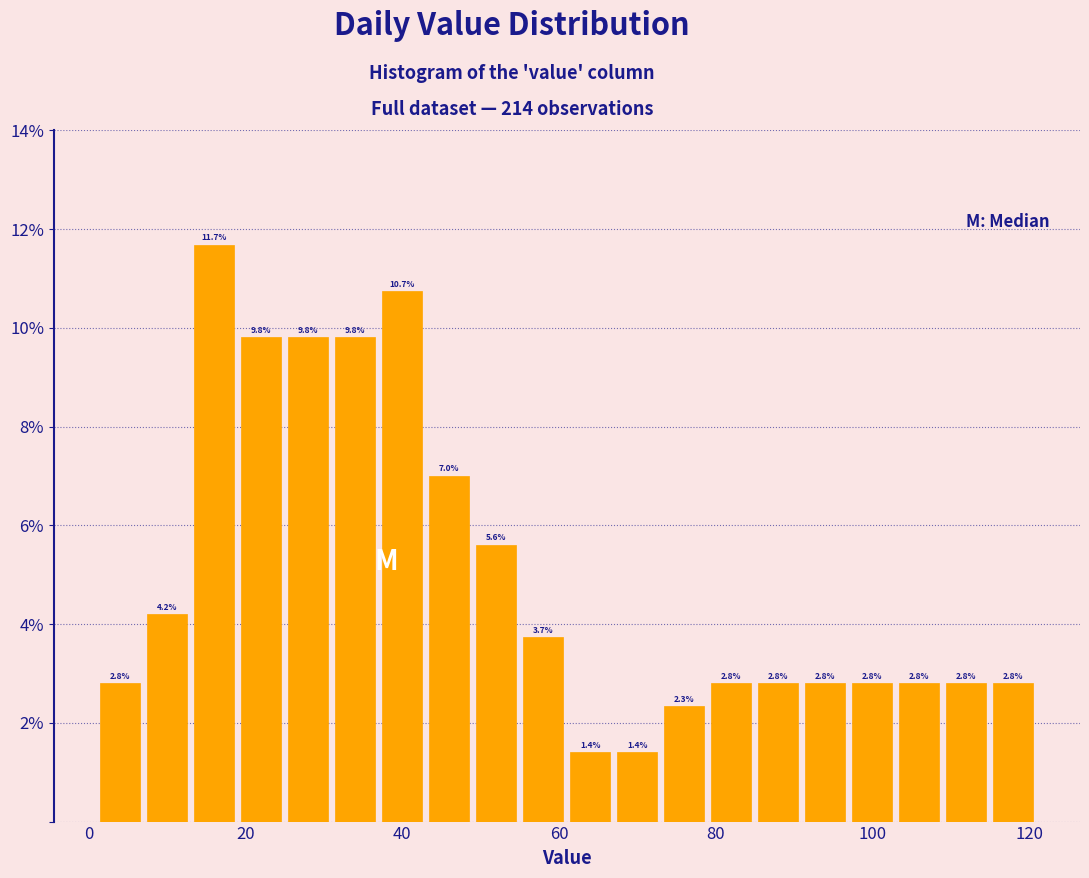

Read against the x-axis, roughly where is the centre of the tallest bar?

16